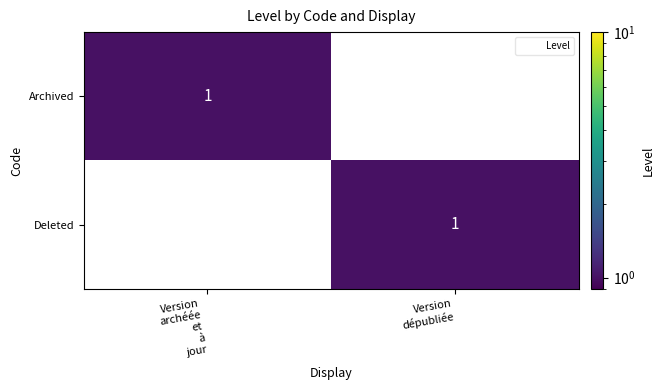

Reading right to left, list all the values displayed in this chart.

Archived: 0	1
Deleted: 1	0